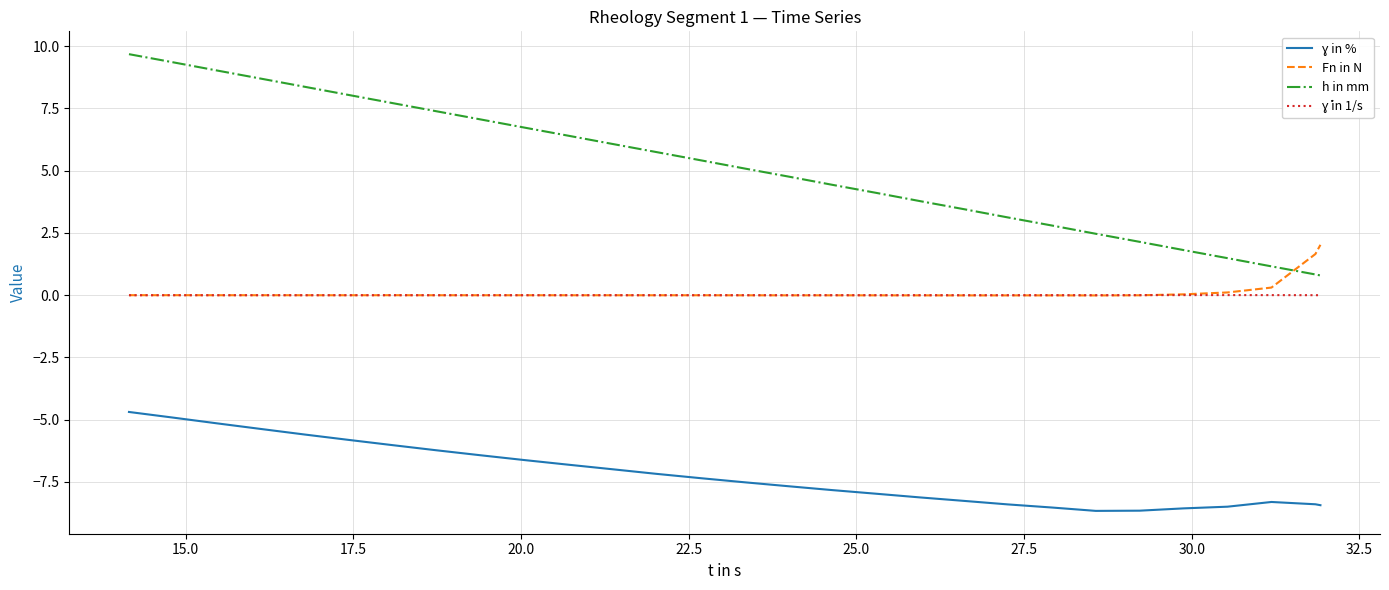

Which series has the largest total across all categories?

h in mm